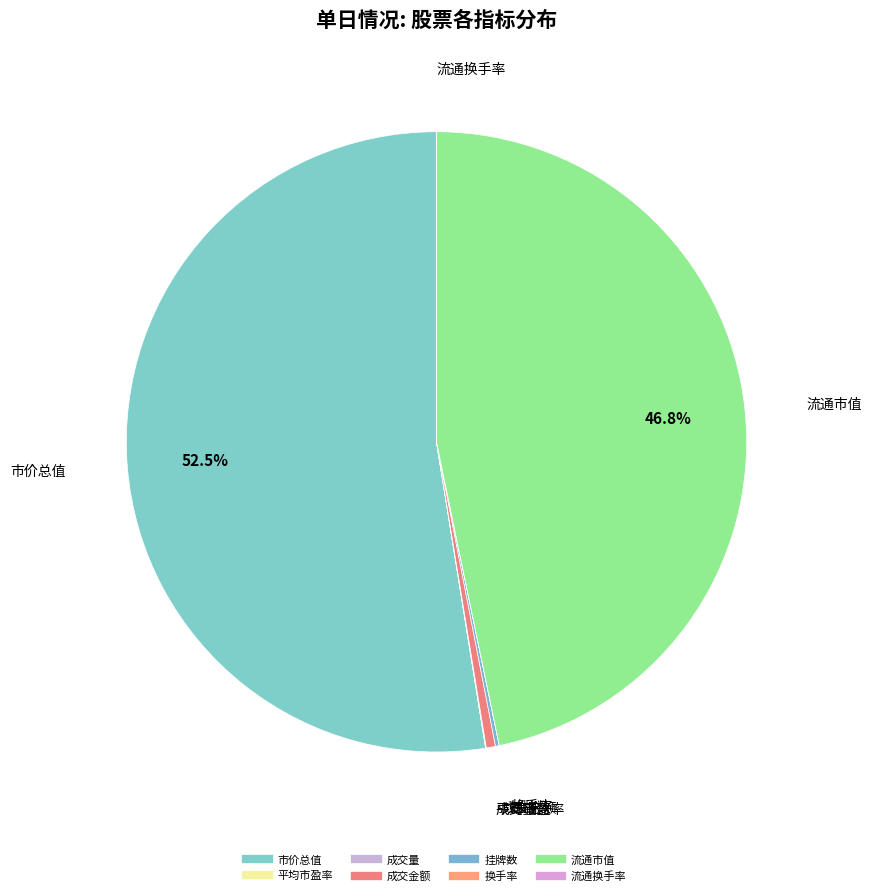

Does any single category account for the majority?

Yes